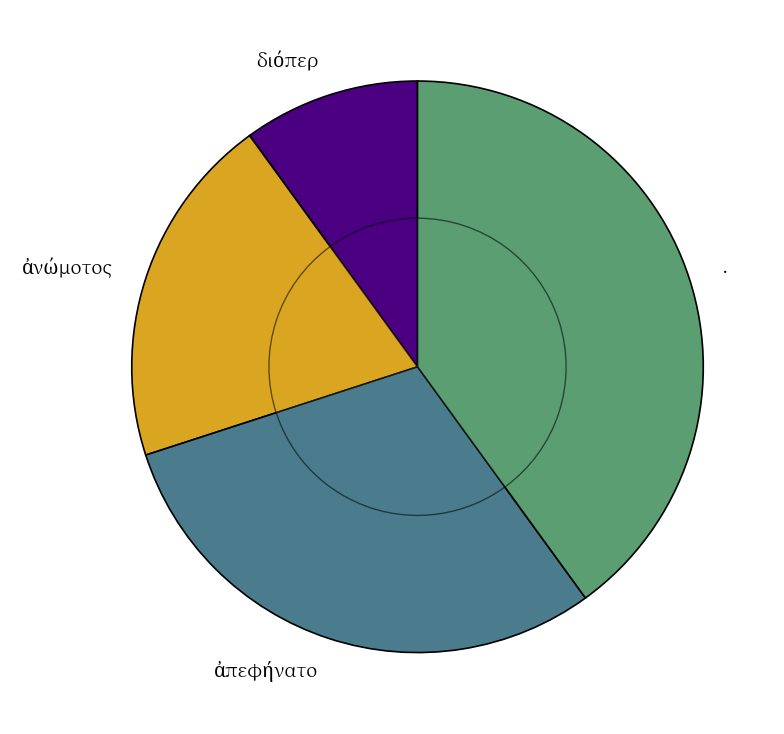

How many slices are in this pie chart?

4